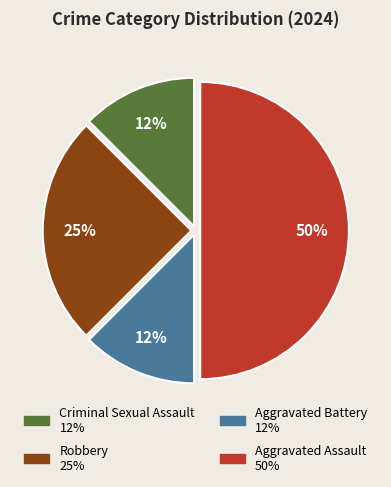

Which has a higher value, Criminal Sexual Assault or Robbery?

Robbery